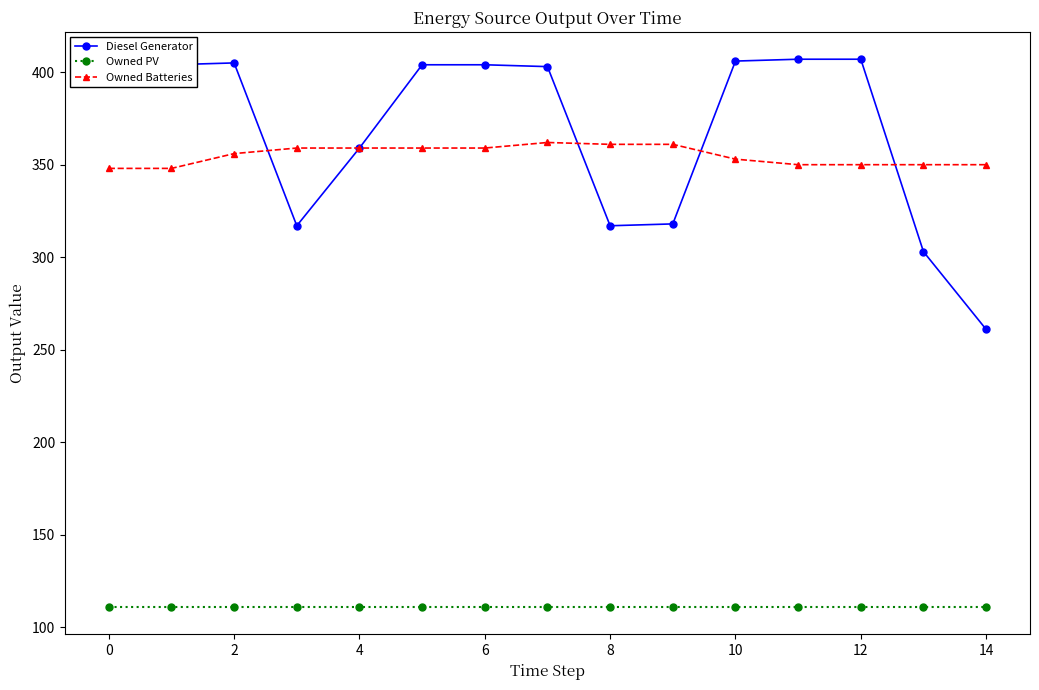

Rank the series by their maximum value, from highest to lowest.

Diesel Generator, Owned Batteries, Owned PV